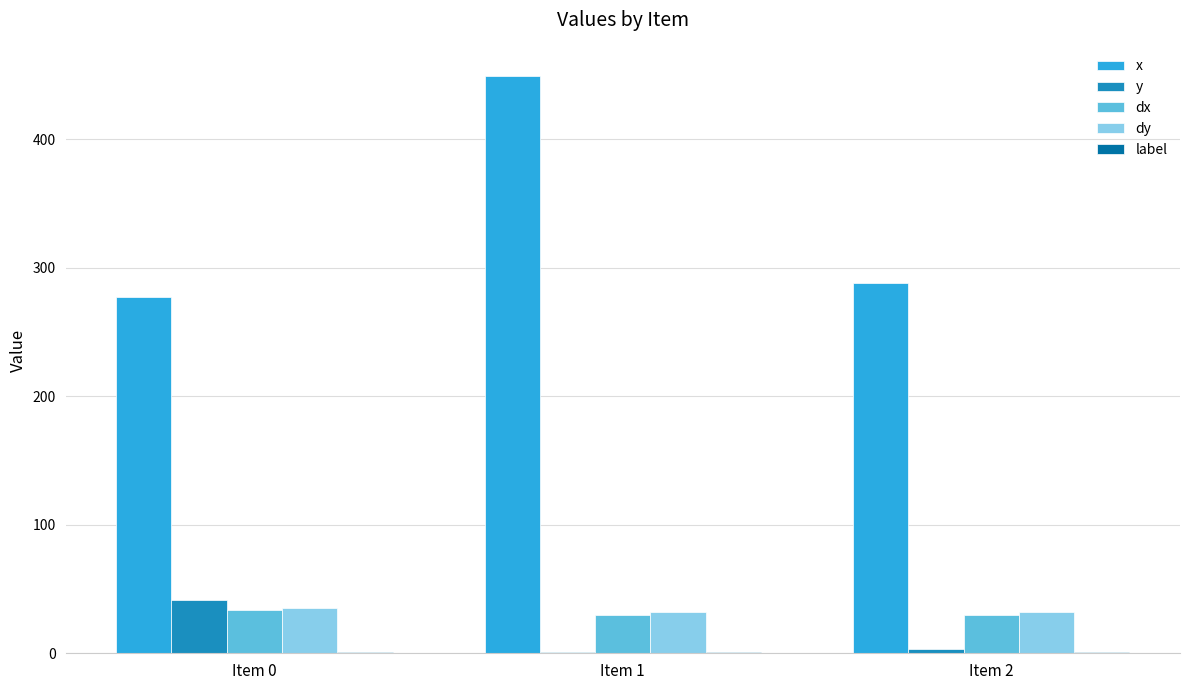

True or false: dy has a value of 53.7 at Item 2.

False